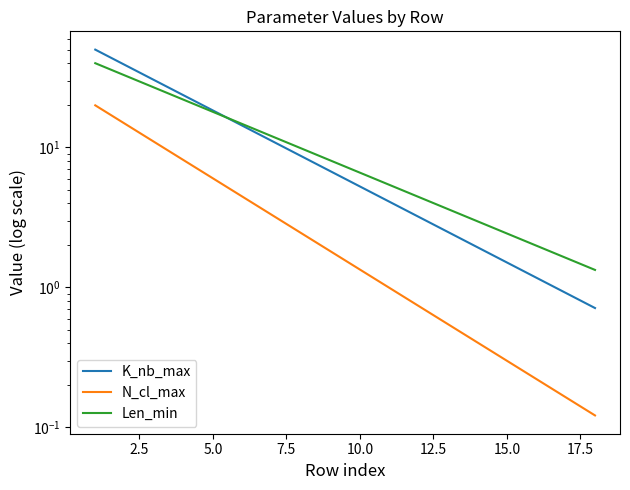

What is the approximate value of N_cl_max at 2.5?

14.8